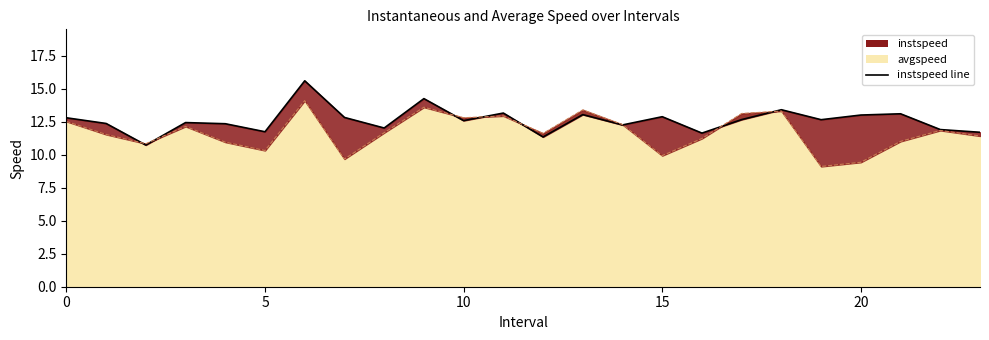

What is the difference between the second highest and minimum values in the instspeed line series?

3.5